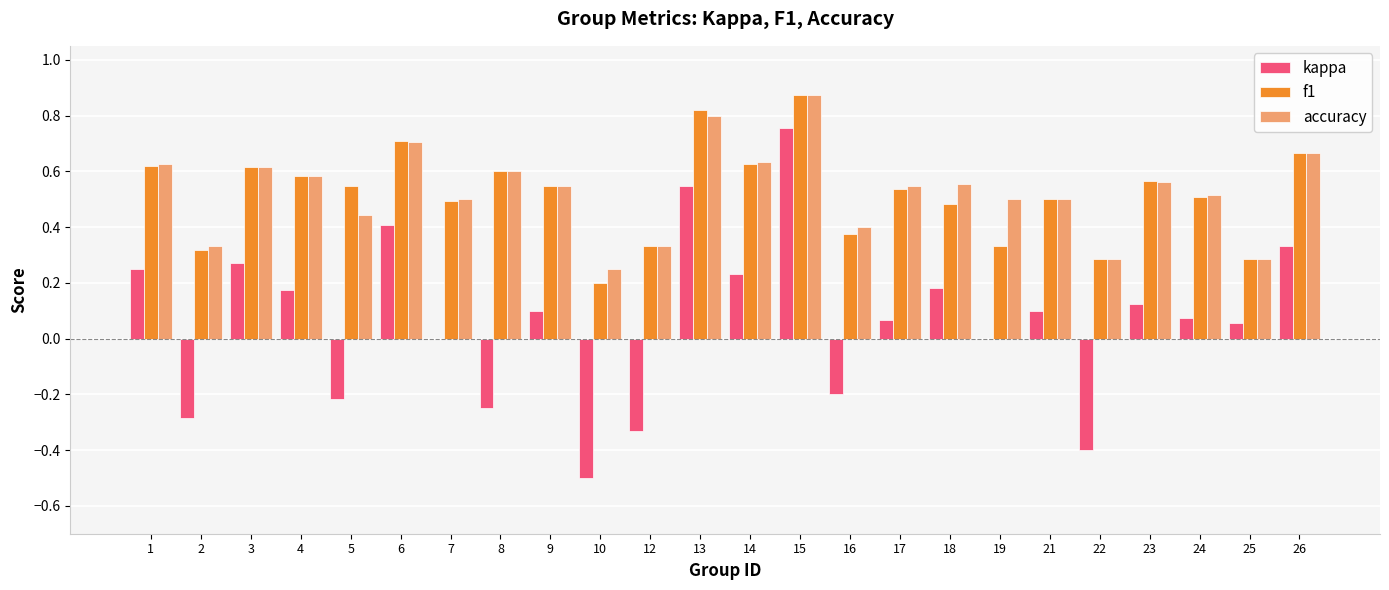

Is it true that f1 equals 0.9 at 26?

False